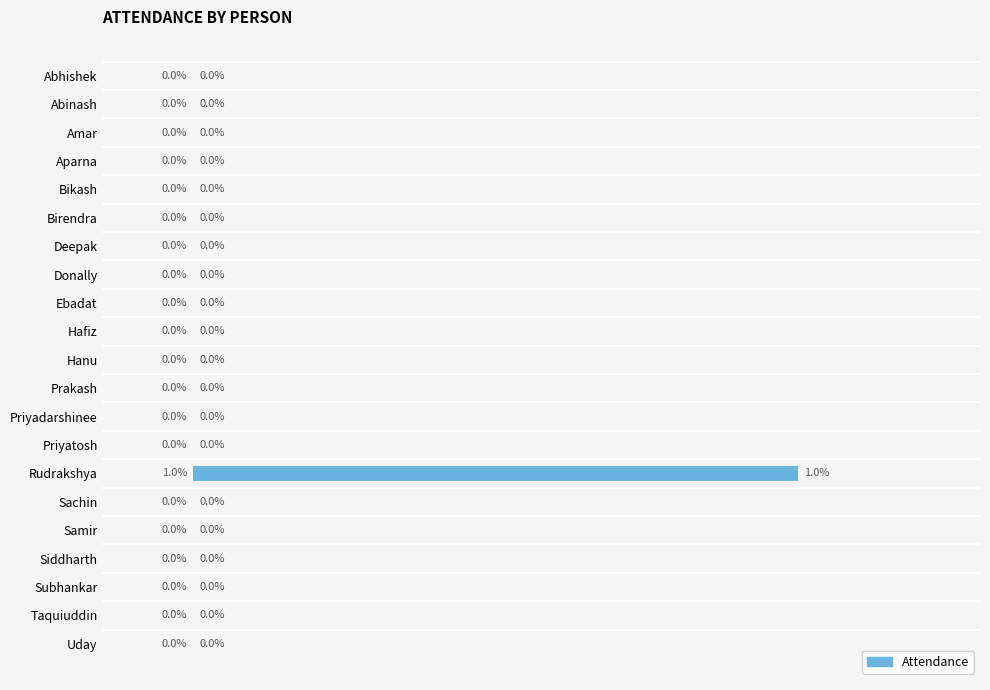

Which label corresponds to the largest value in the chart?

Rudrakshya